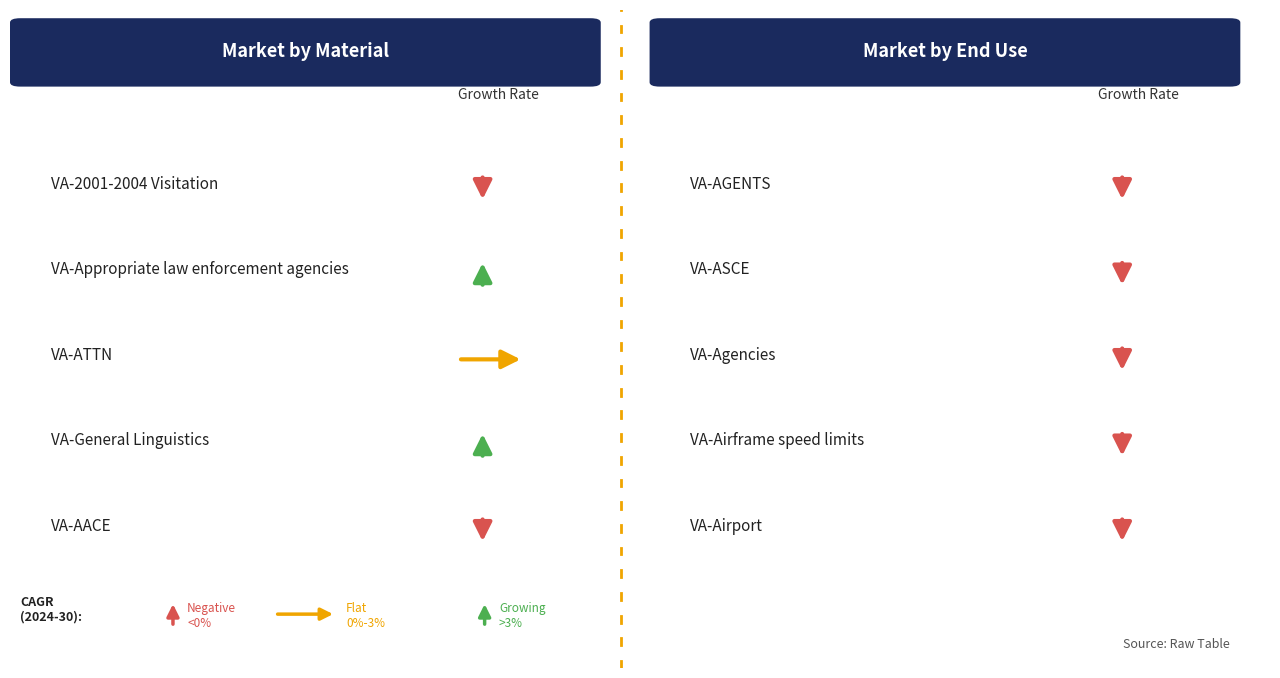

What is the label of the 6th point from the right?

VA-AACE